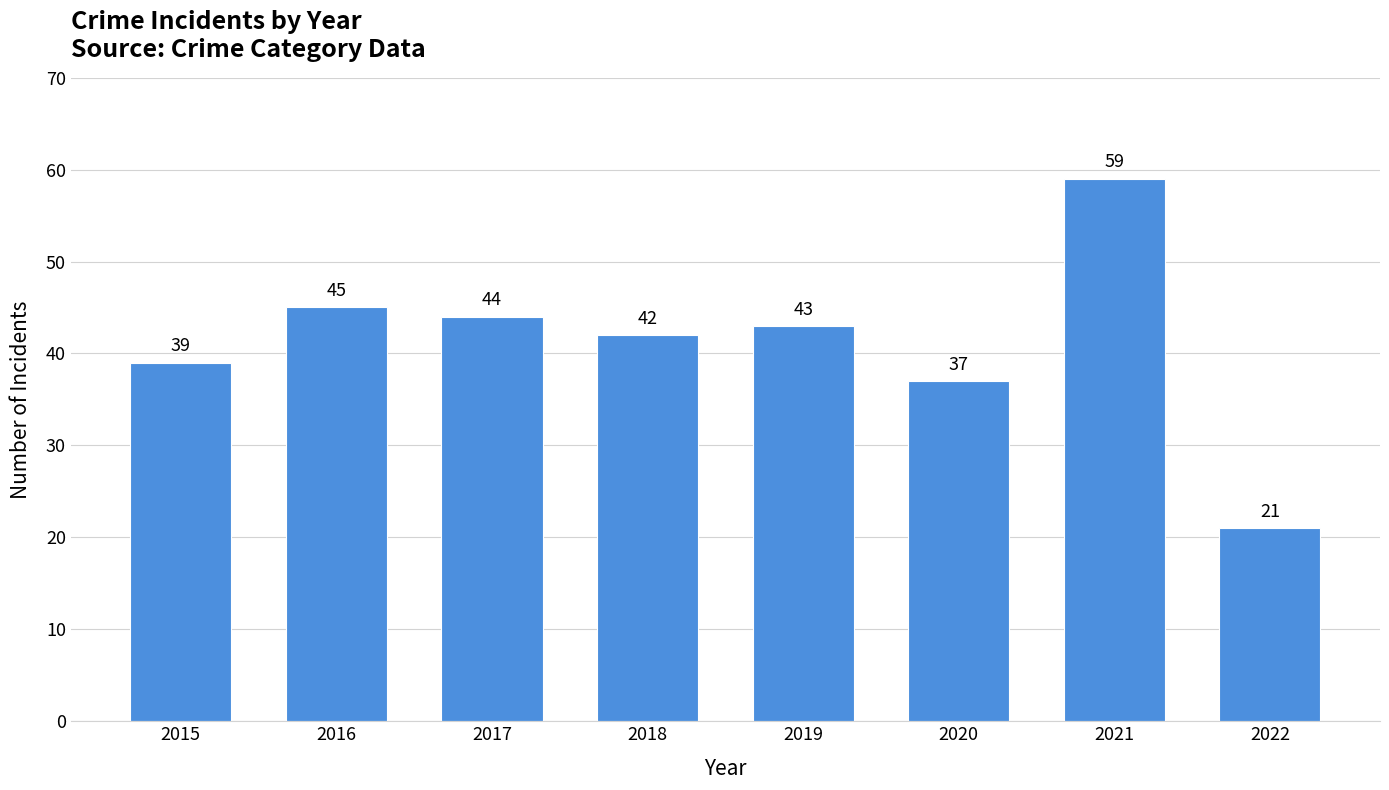

Are the bars grouped side by side (vs. stacked)?

No